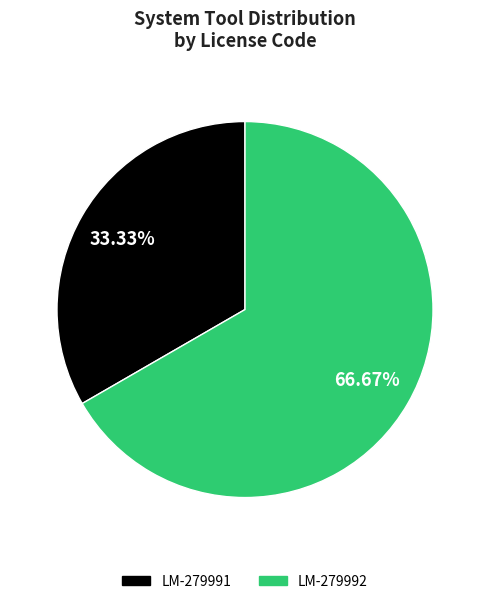

Between LM-279992 and LM-279991, which is larger?

LM-279992